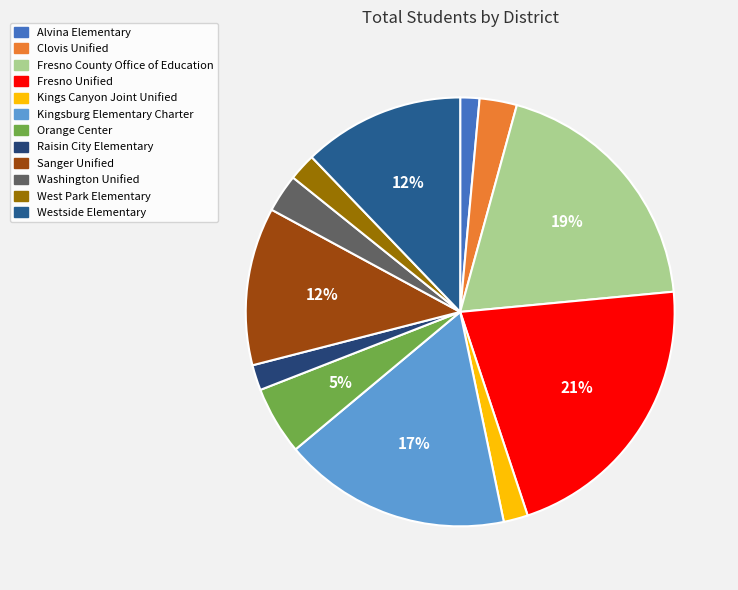

Is there a majority slice in this chart?

No